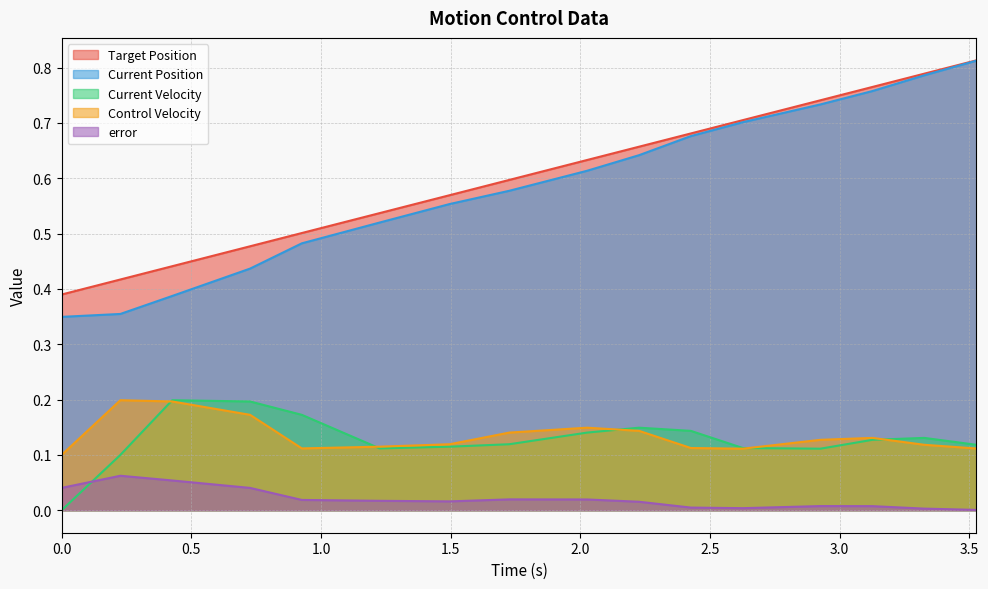

What is the difference between the highest and lowest values at 0.2263941764831543?

0.4